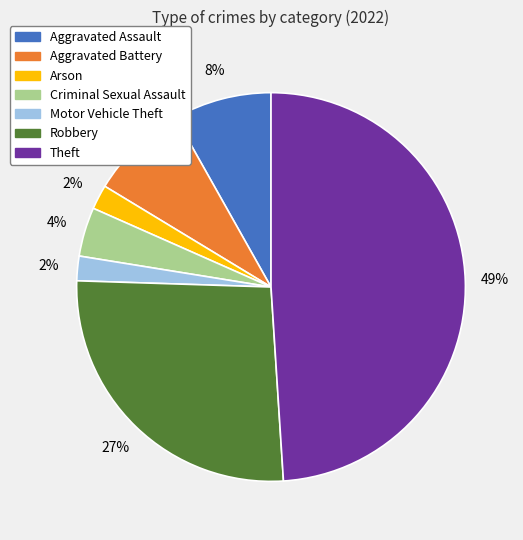

True or false: Theft accounts for 49% of the total.

True